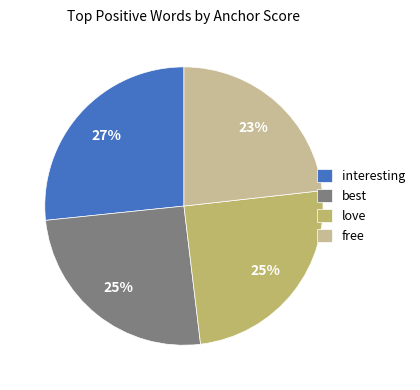

To the nearest percent, what percentage of the pie is free?

23%